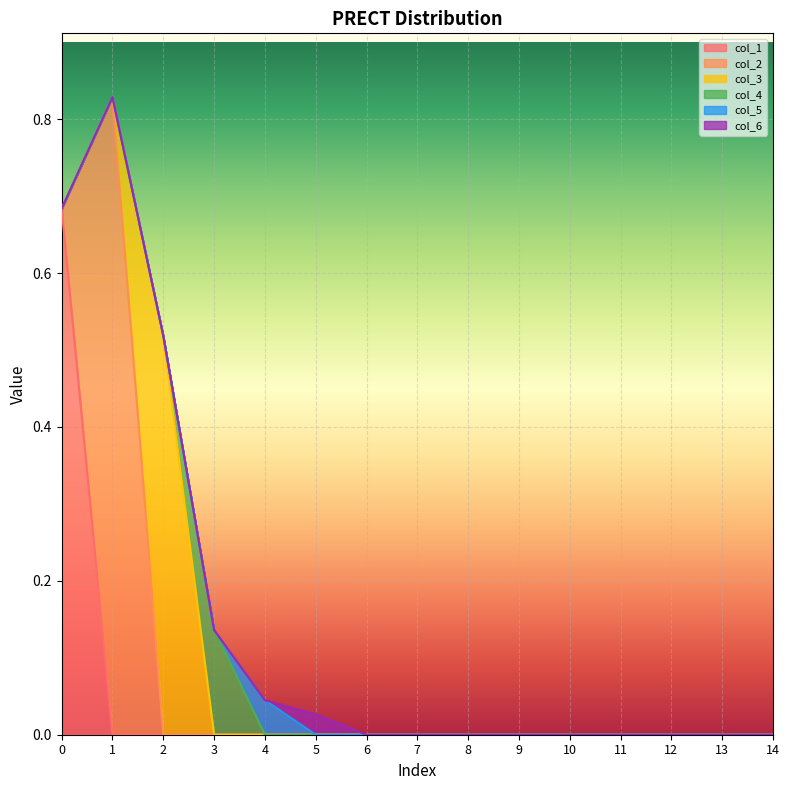

The col_3 series shows 0.0 at 9. True or false?

True